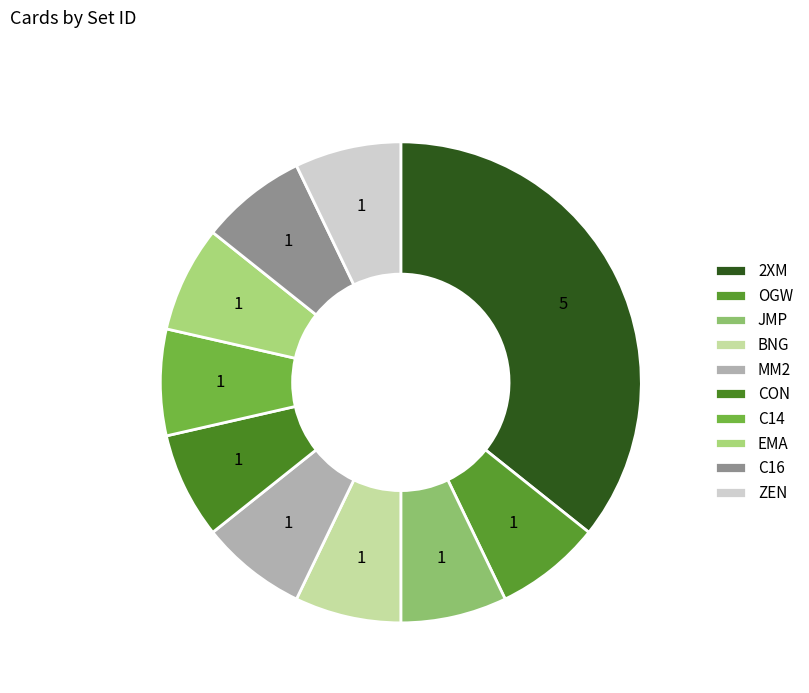

Rank the categories by value from lowest to highest.

OGW, JMP, BNG, MM2, CON, C14, EMA, C16, ZEN, 2XM